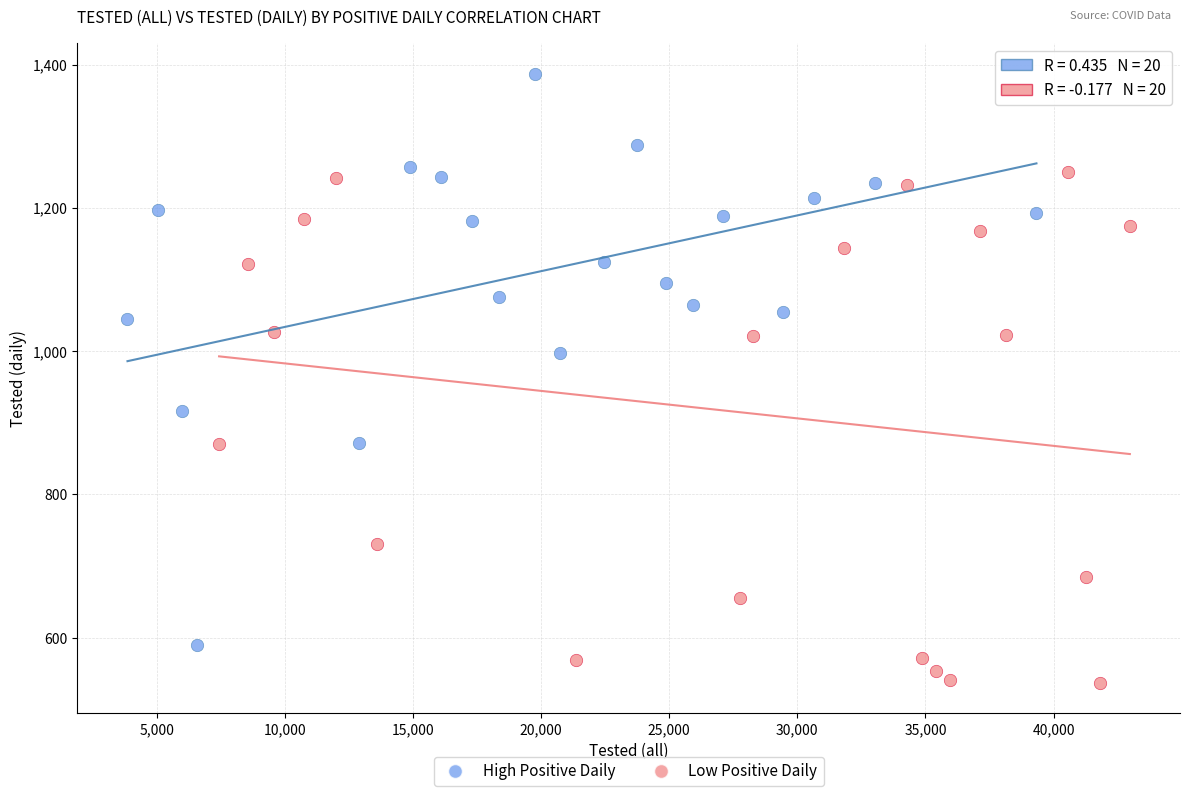

Which series reaches the minimum Y coordinate?

Low Positive Daily